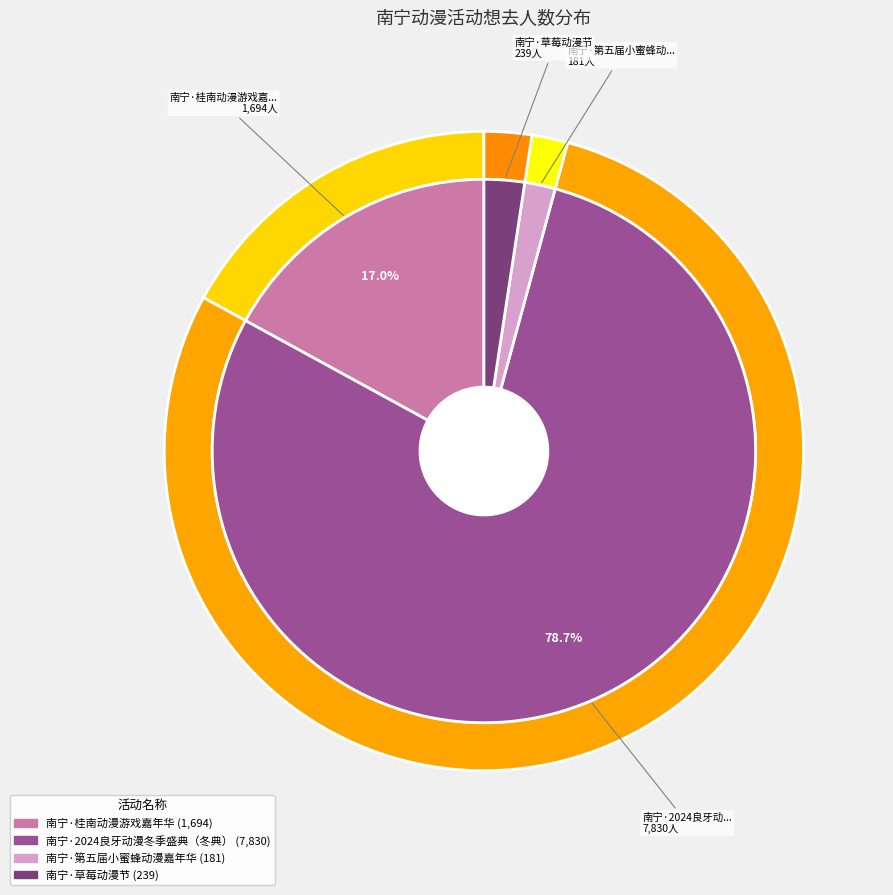

What is the change in value from 南宁·2024良牙动漫冬季盛典（冬典） to 南宁·第五届小蜜蜂动漫嘉年华?

-7649